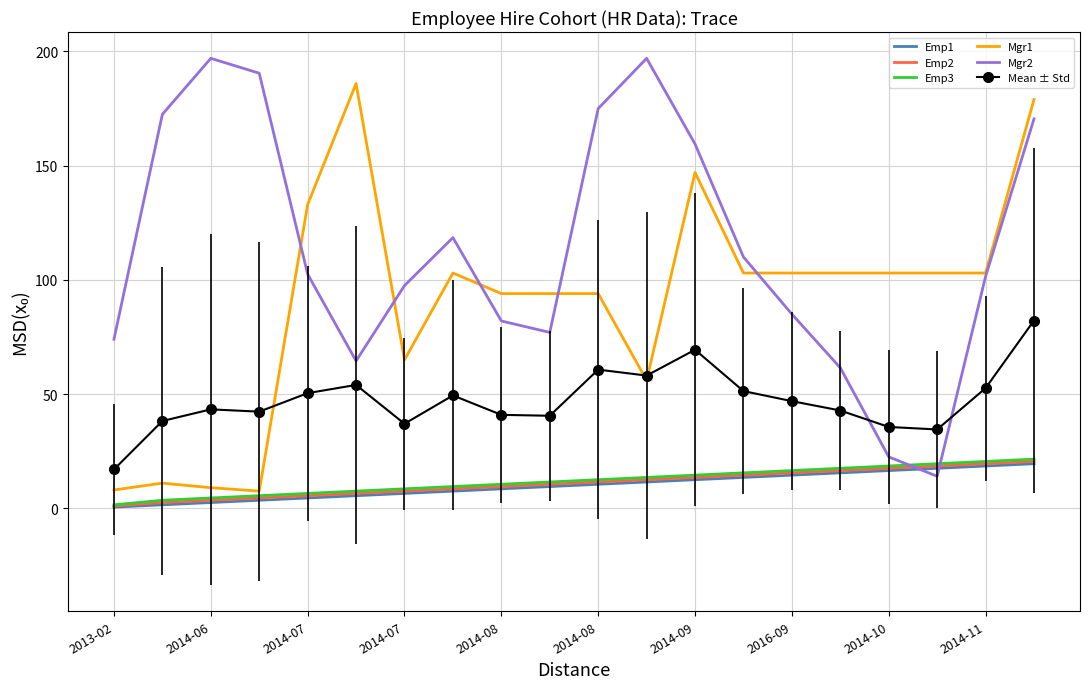

Which series has the largest total across all categories?

Mgr2